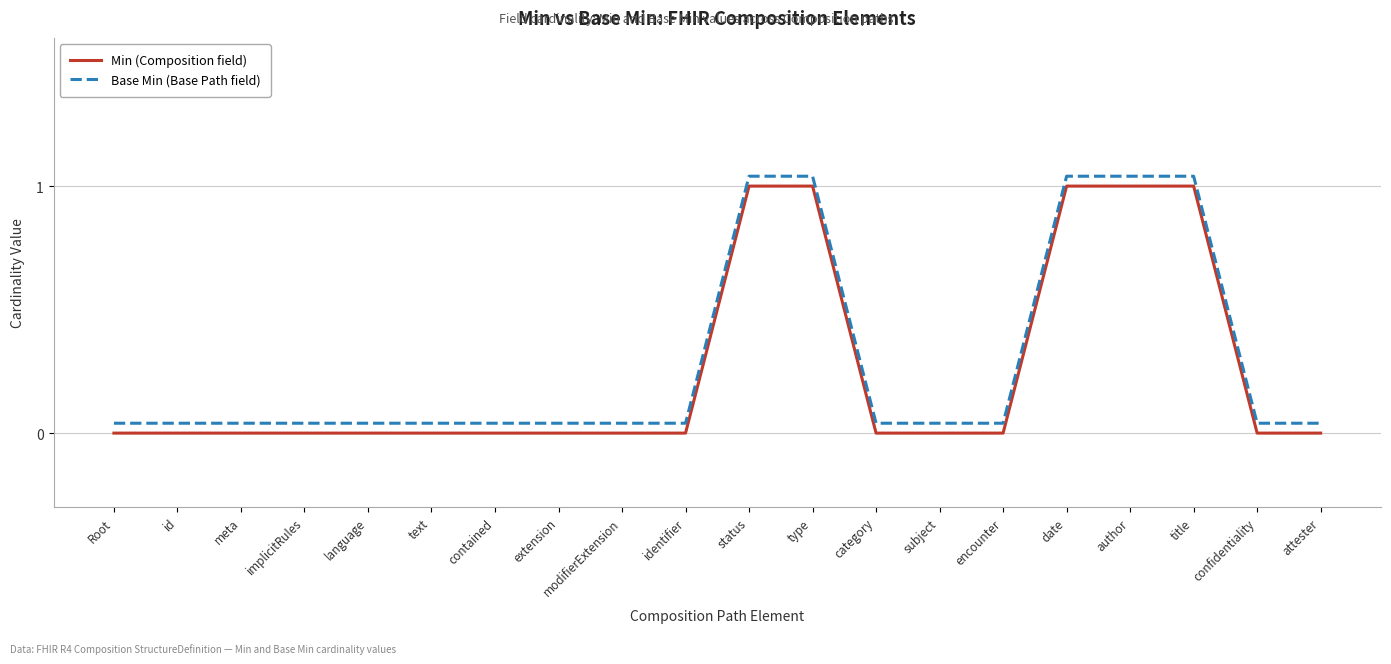

The Base Min (Base Path field) series shows 0.0 at category. True or false?

True